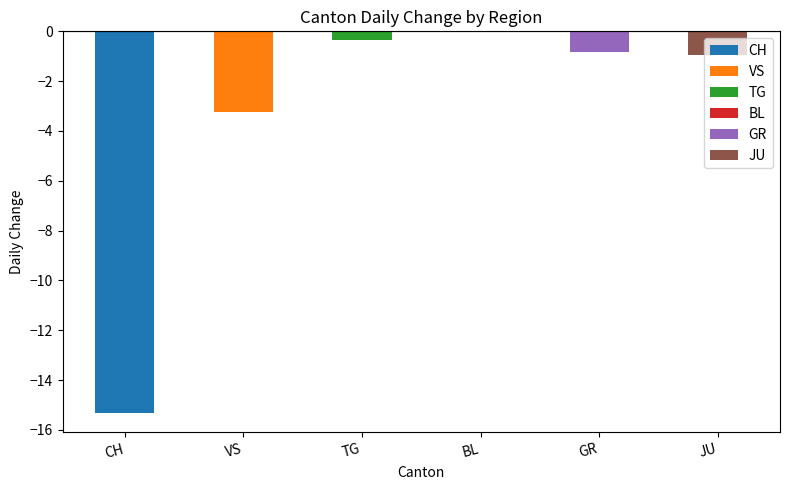

True or false: VS has a value of -3 at 2020-06-27.

True